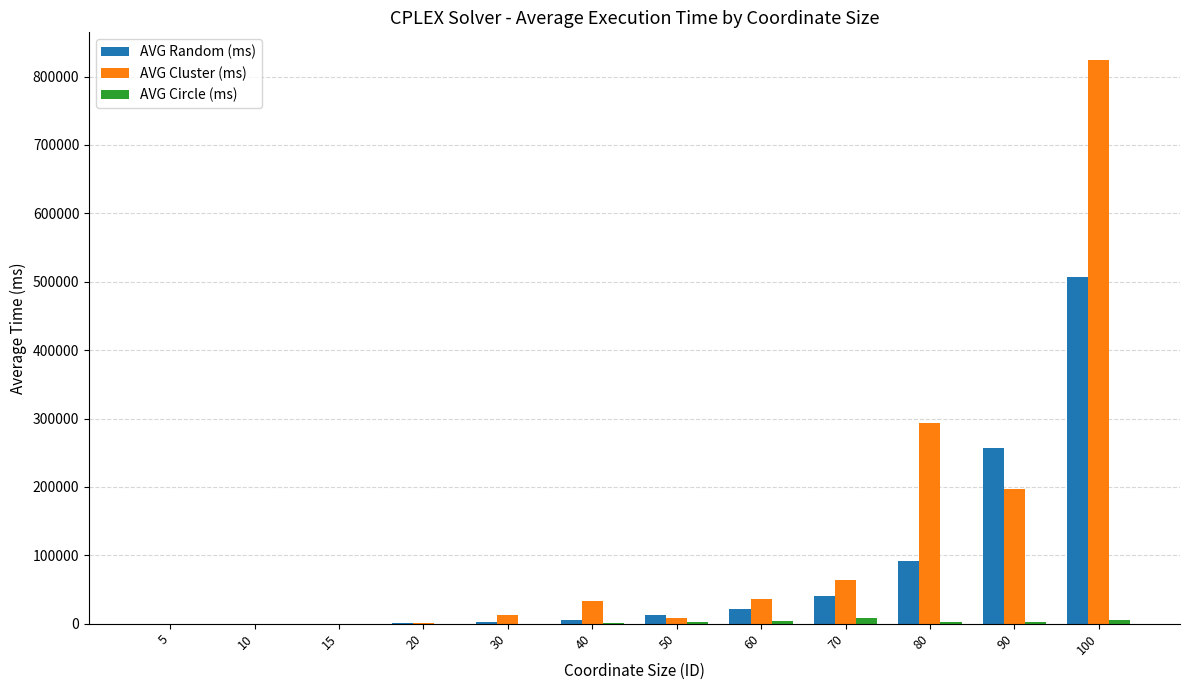

The value of AVG Random (ms) at 100 is 506618.8. True or false?

True